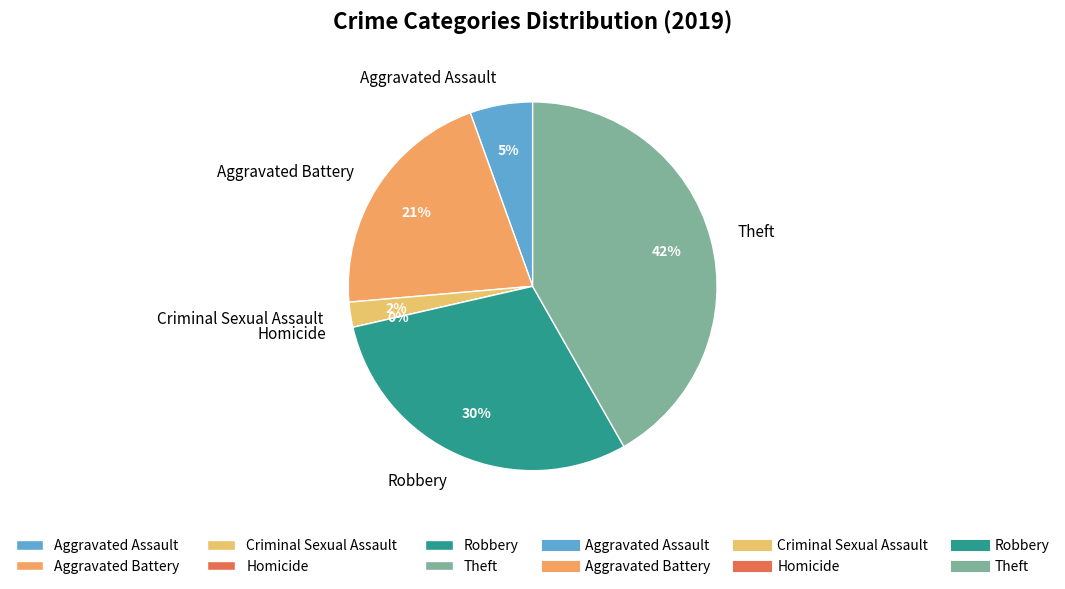

Does Robbery represent more than half of the total?

No